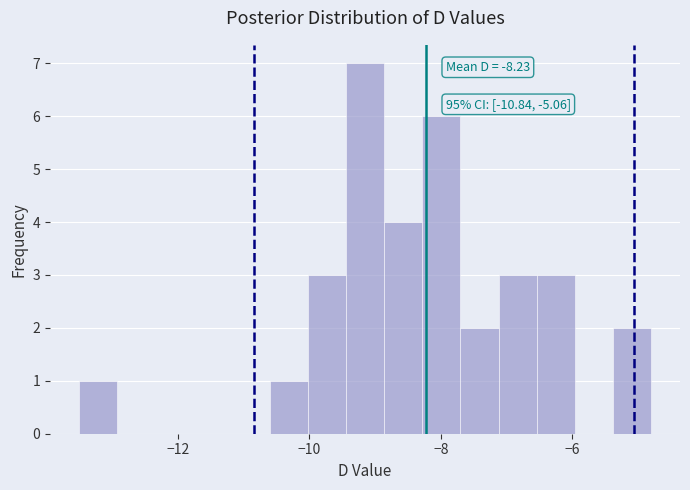

Read against the x-axis, roughly where is the centre of the tallest bar?

-9.2